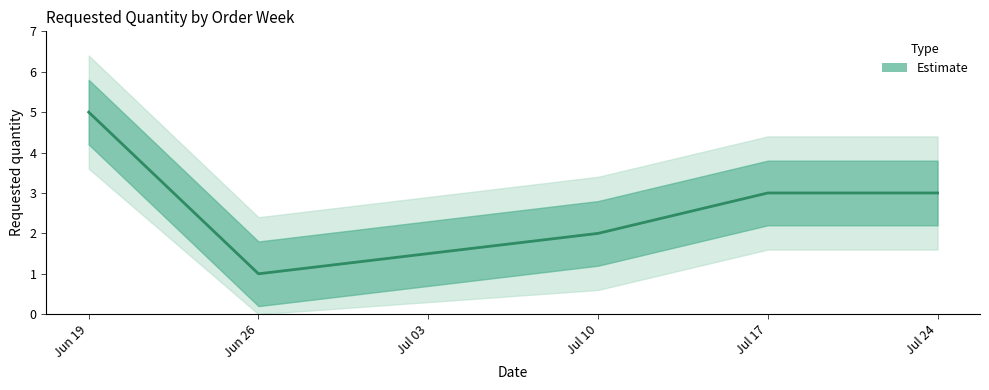

Is this an area chart (filled region under the line)?

No